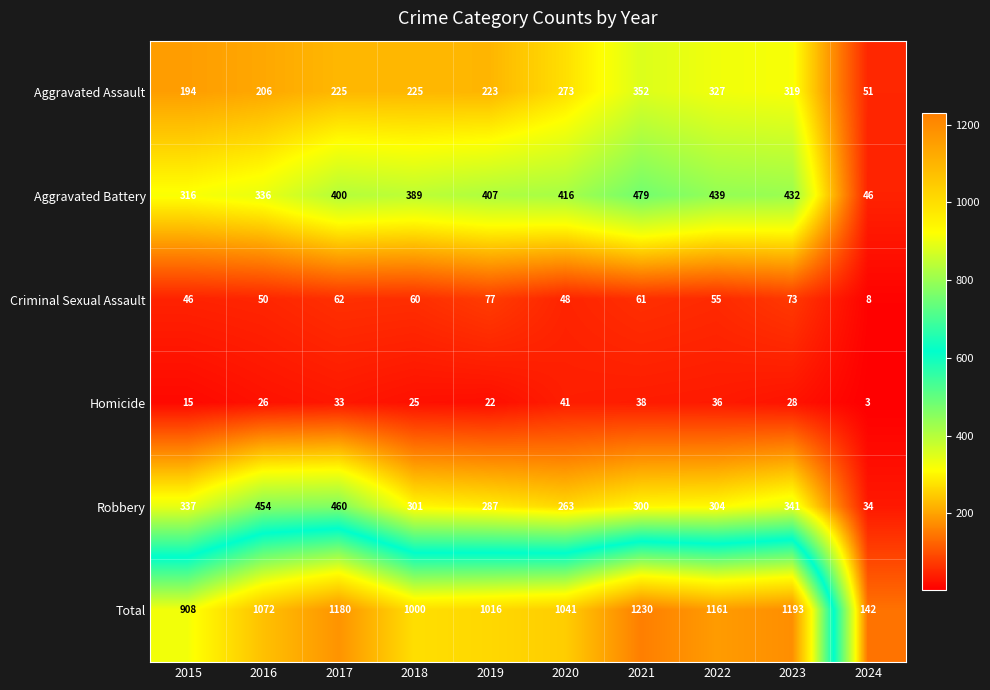

The Total series shows 1656 at 2020. True or false?

False